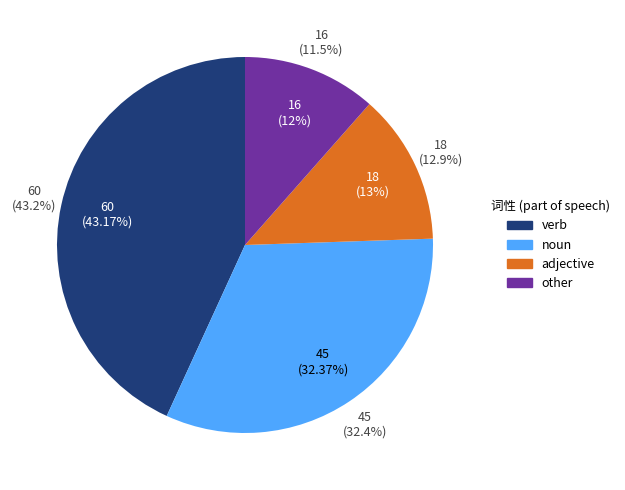

What percentage is NOT represented by noun?

67.6%